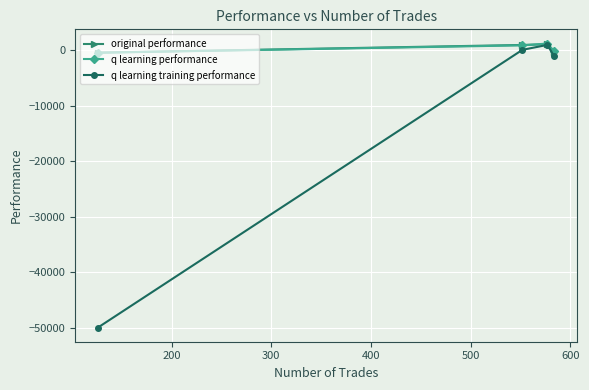

What is the average value of the original performance series?

349.9